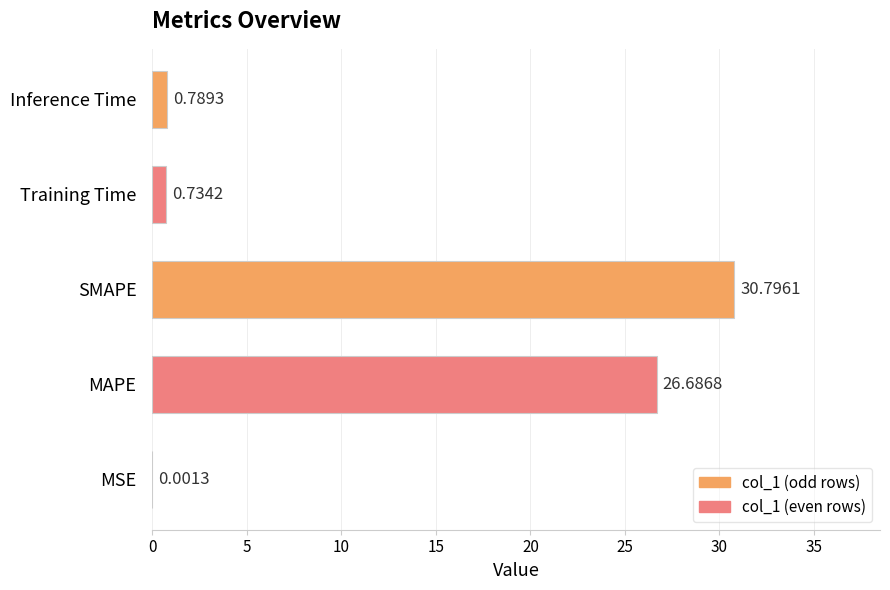

What is the change in value from MSE to SMAPE?

+30.8